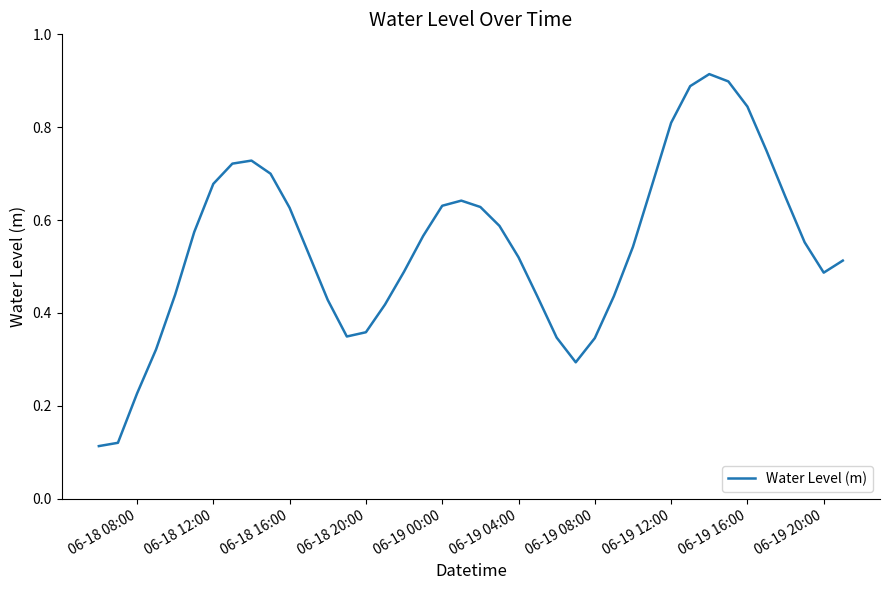

How many lines are shown in the chart?

1